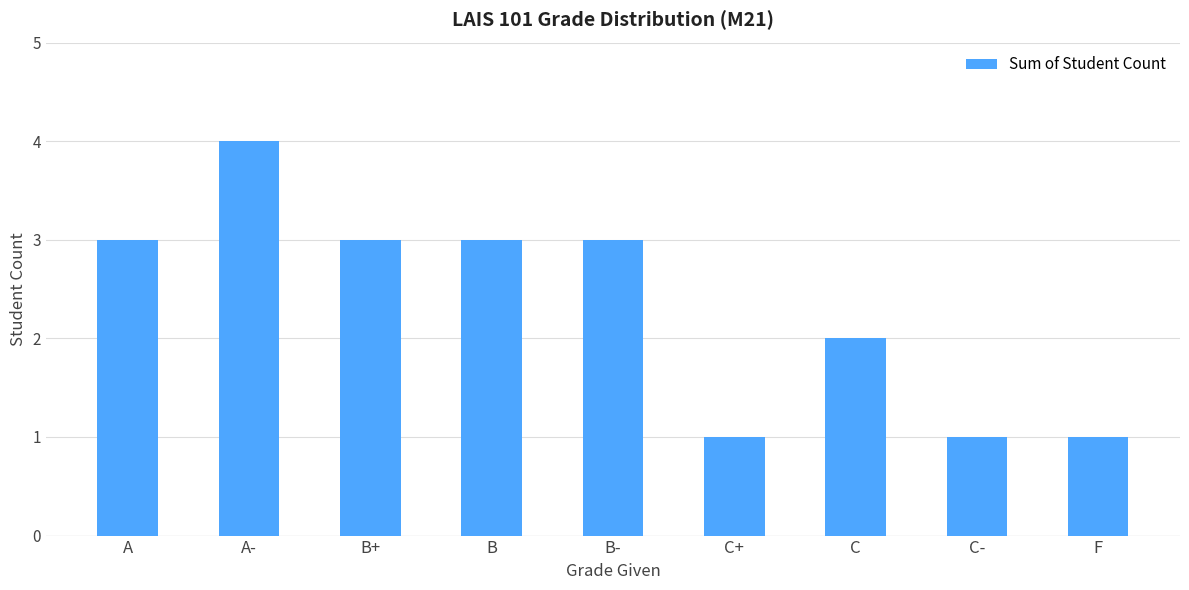

The chart shows a value of 2 at C-. True or false?

False